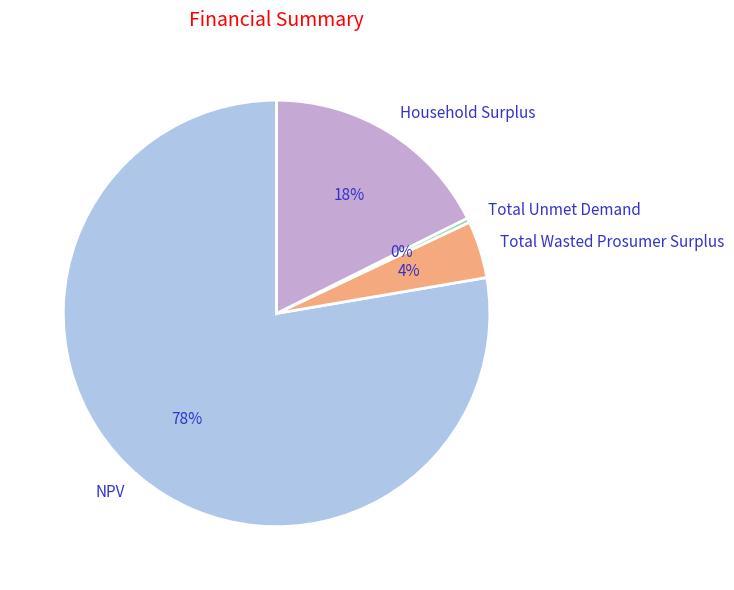

Rank the categories by value from highest to lowest.

NPV, Household Surplus, Total Wasted Prosumer Surplus, Total Unmet Demand